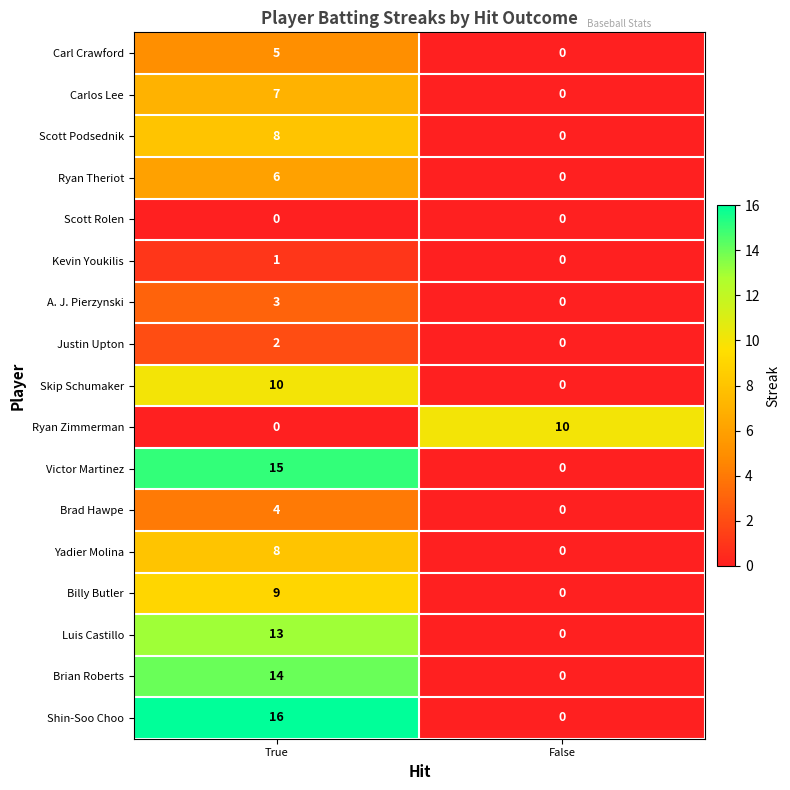

Where is A. J. Pierzynski nearest to the value 1?

False